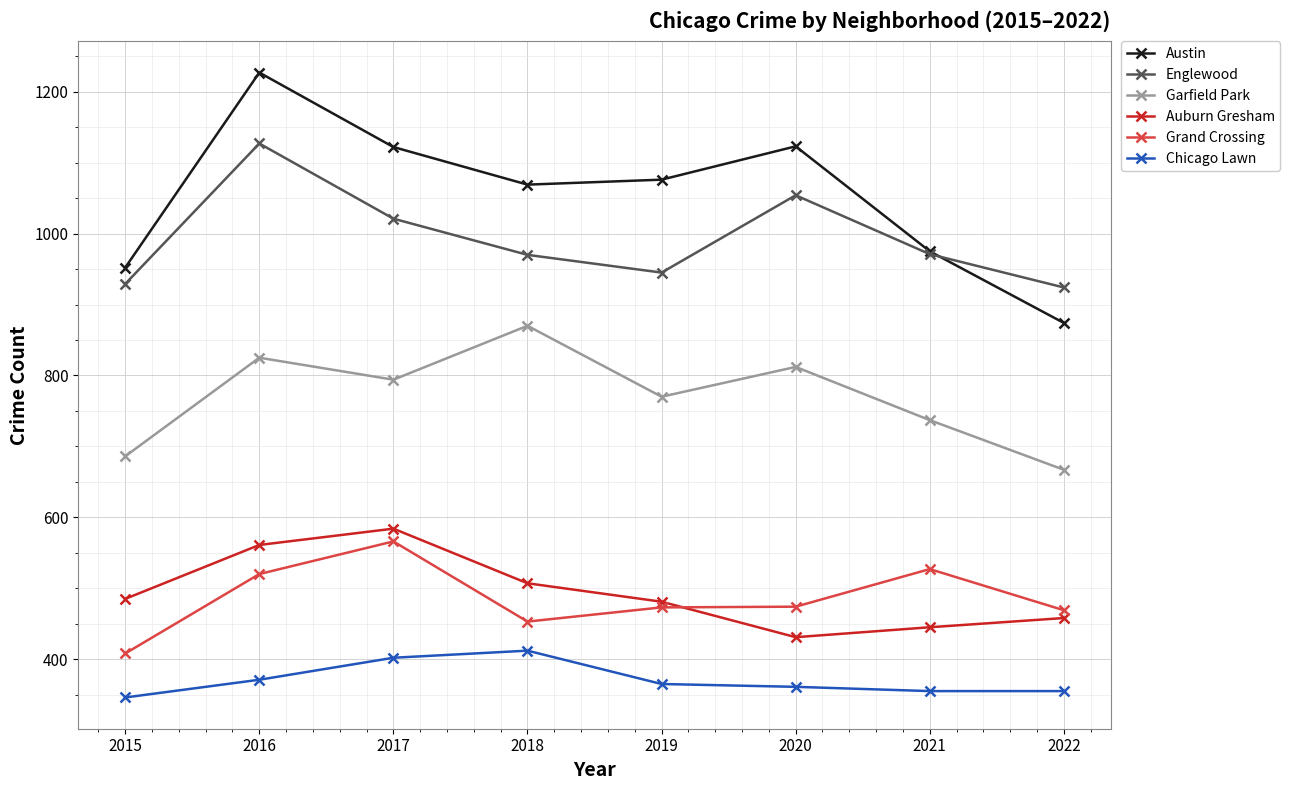

True or false: Garfield Park and Englewood cross at least once.

False